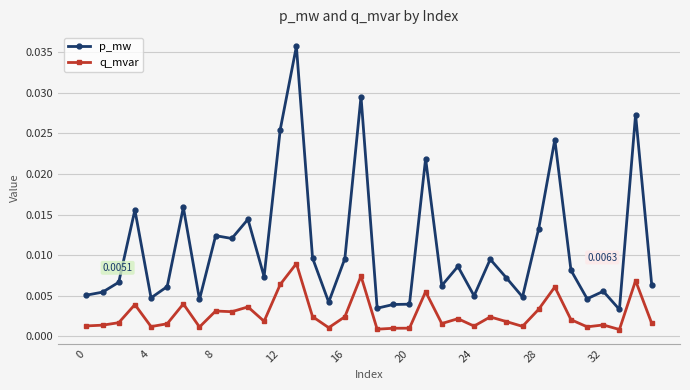

Rank the series by their maximum value, from highest to lowest.

p_mw, q_mvar